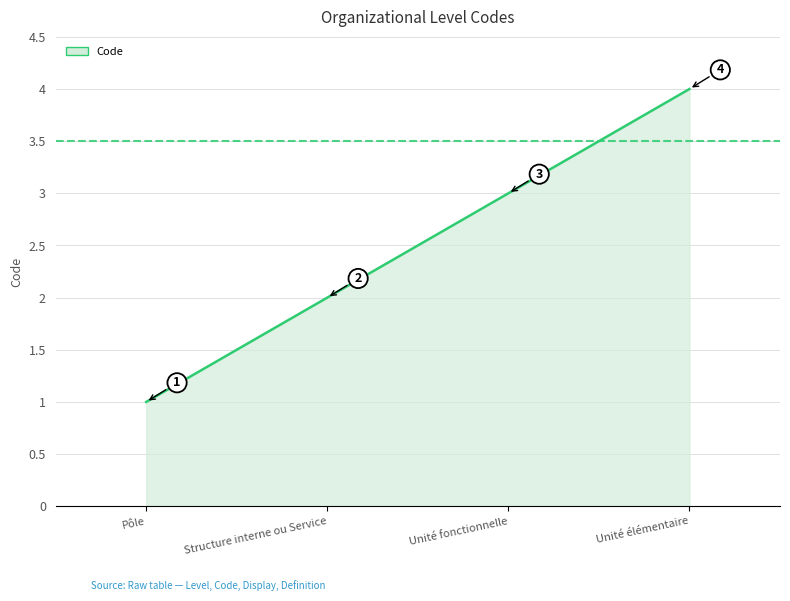

Reading left to right, list all the values displayed in this chart.

1	2	3	4